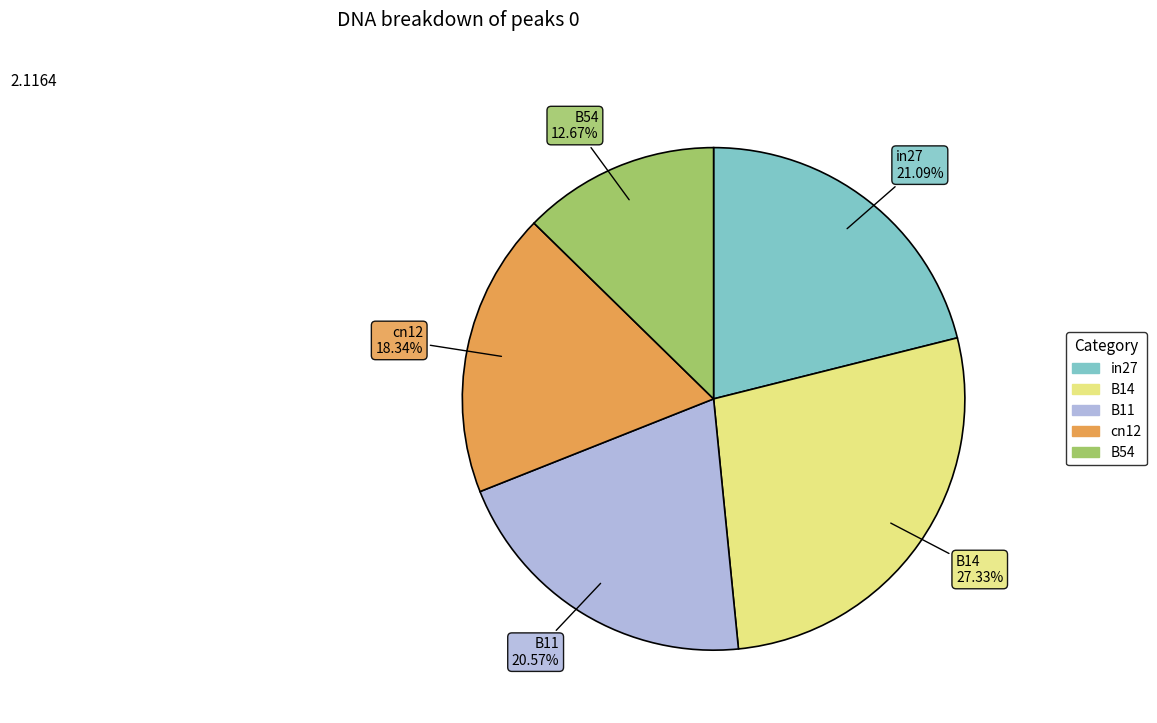

How many segments does this pie chart have?

5